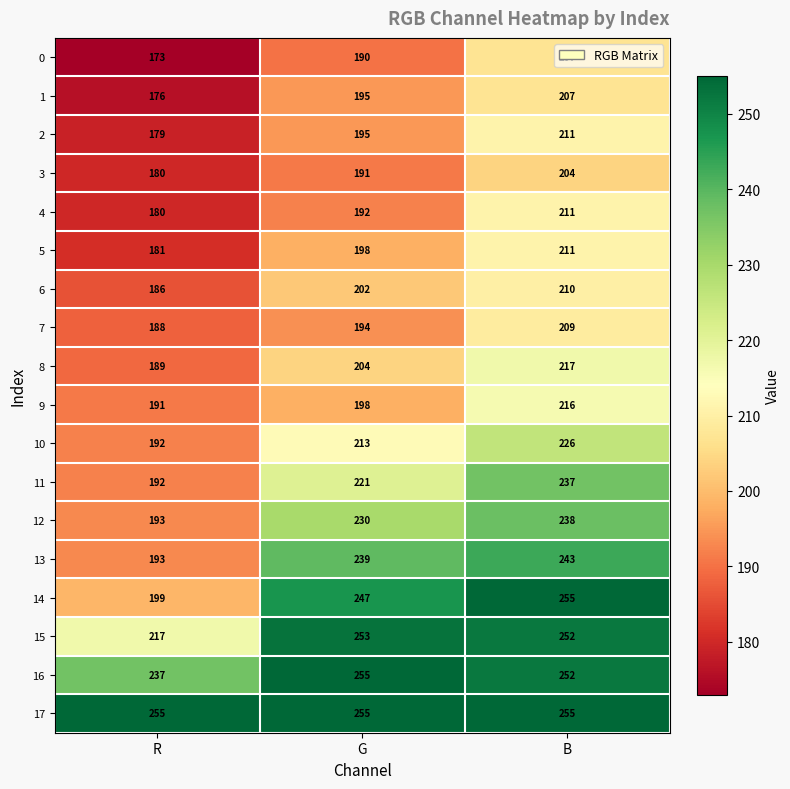

Which series changed the most between R and G?

14